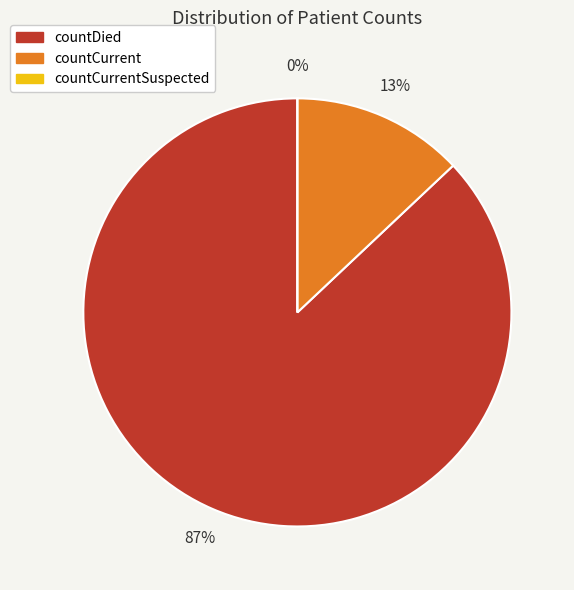

To the nearest percent, what is the difference between the largest and smallest slice percentages?

87%